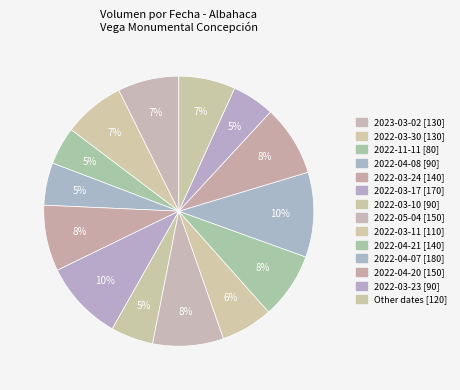

Count the number of slices in the pie.

14